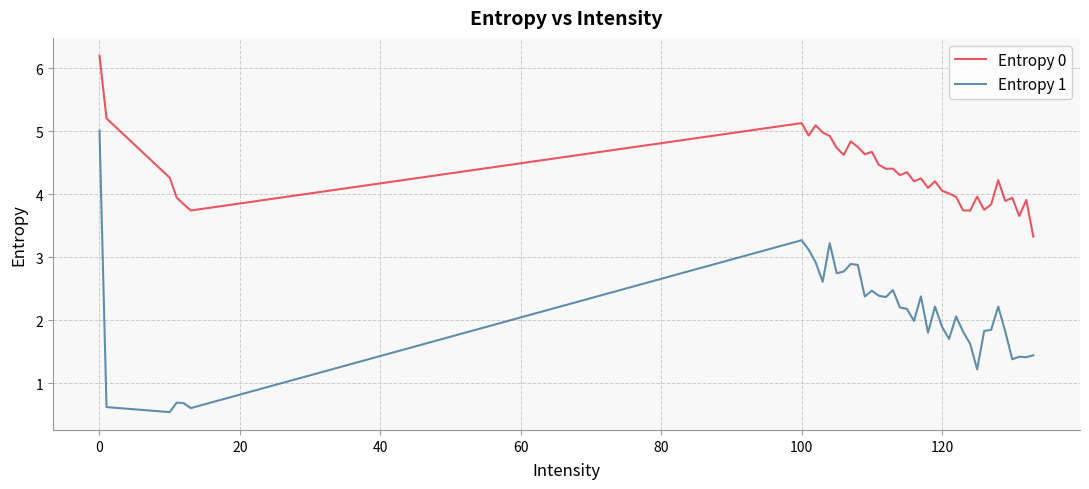

List the series in order of their overall mean, highest first.

Entropy 0, Entropy 1